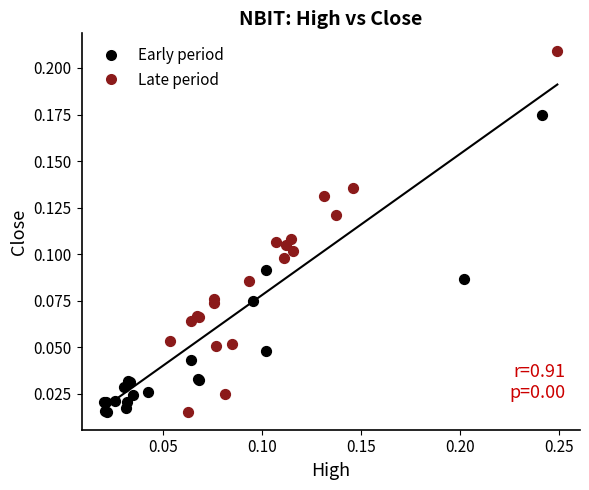

What are all the series names shown in the legend?

Early period, Late period